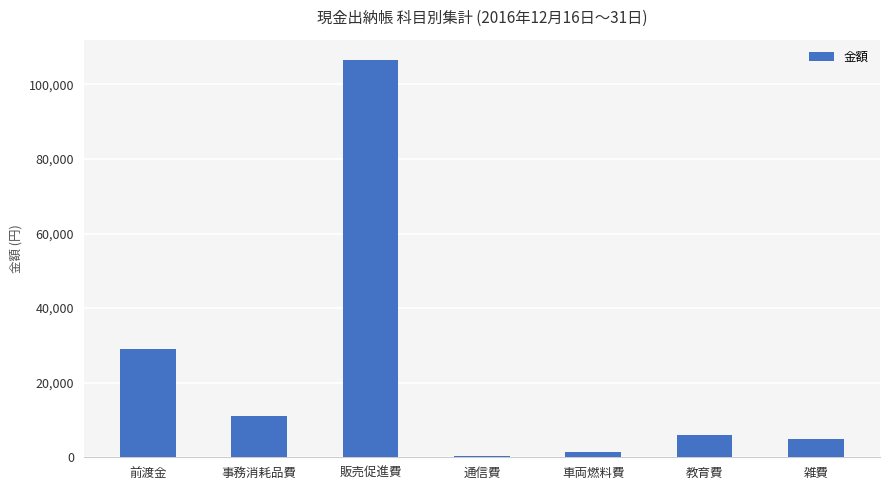

What is the label of the 6th bar from the left?

教育費